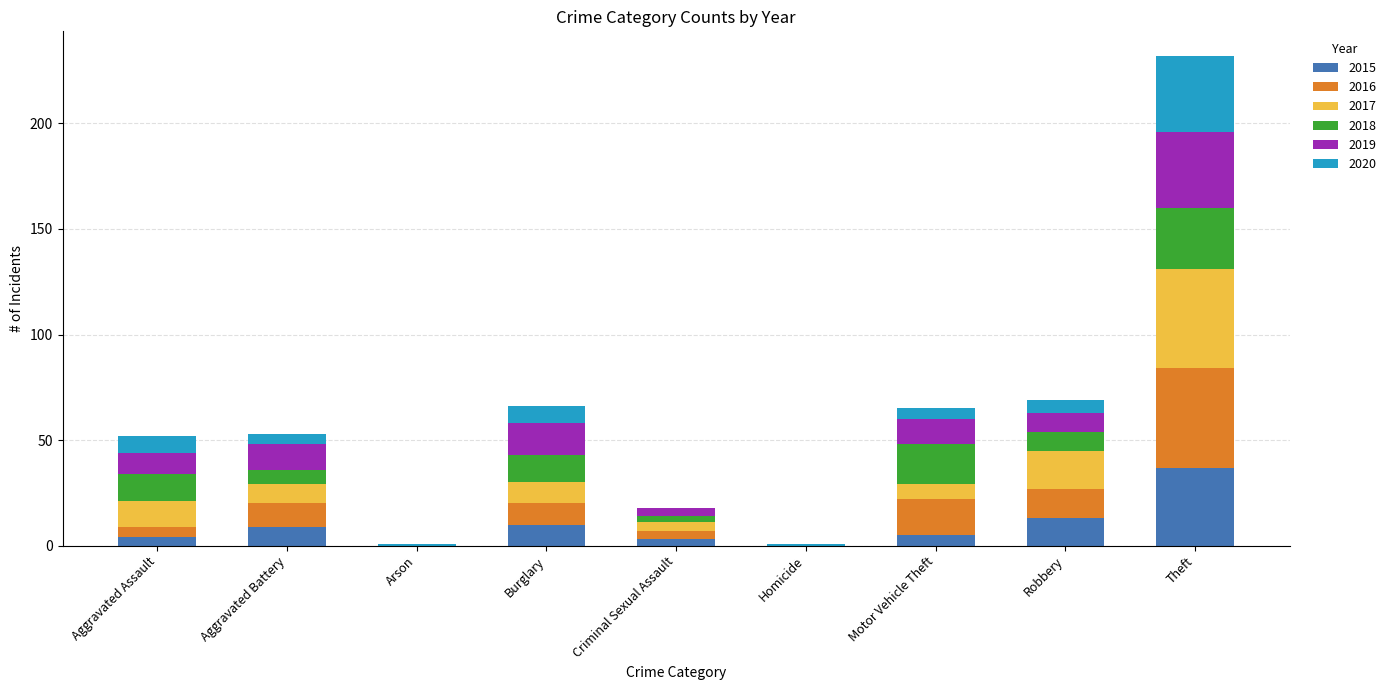

What are all the series names shown in the legend?

2015, 2016, 2017, 2018, 2019, 2020